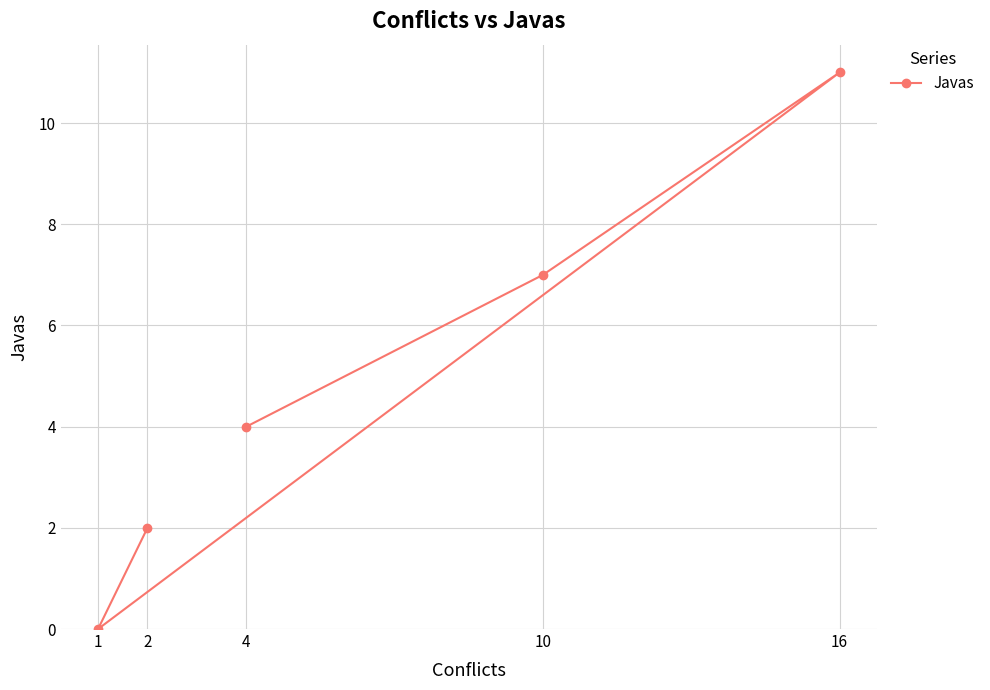

List the labels in order of value, smallest first.

1, 2, 4, 10, 16